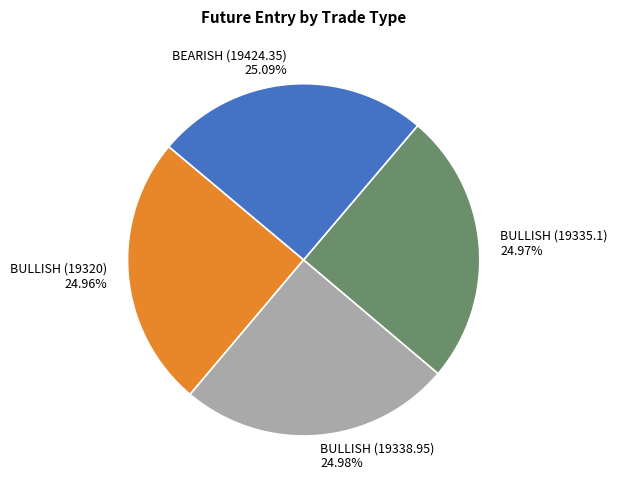

Does BULLISH (19335.1) represent more than half of the total?

No